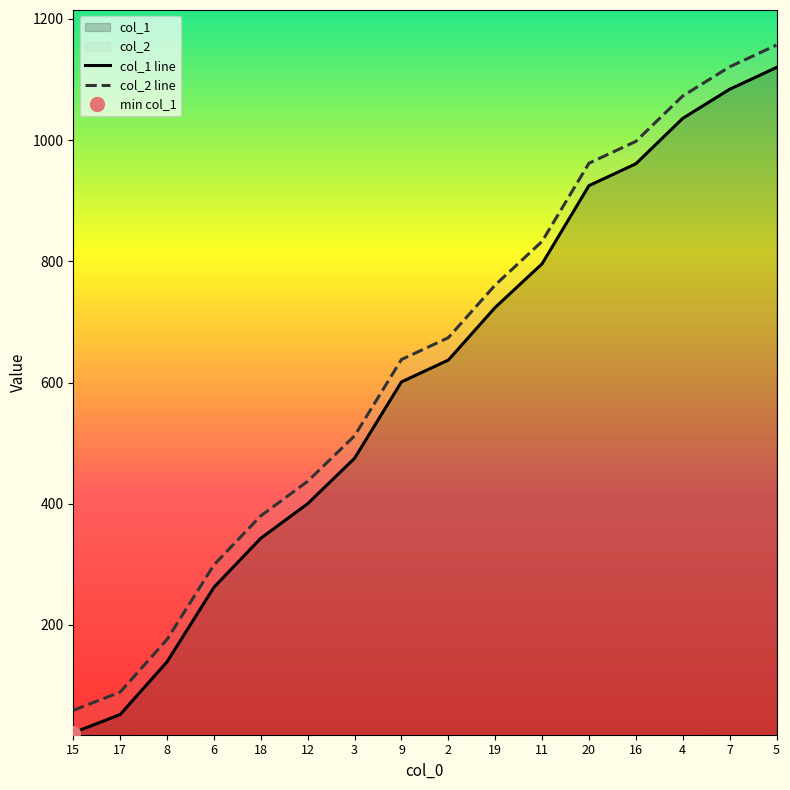

Rank the categories by col_2 line value from lowest to highest.

15, 17, 8, 6, 18, 12, 3, 9, 2, 19, 11, 20, 16, 4, 7, 5